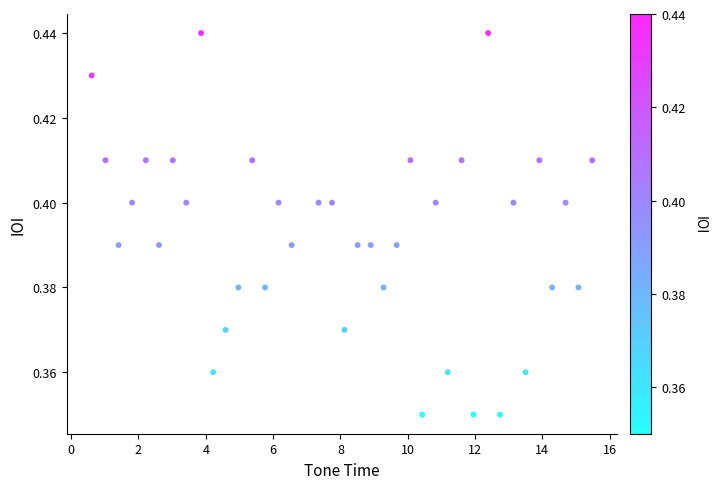

What is the range of X values (max minus min)?

14.9